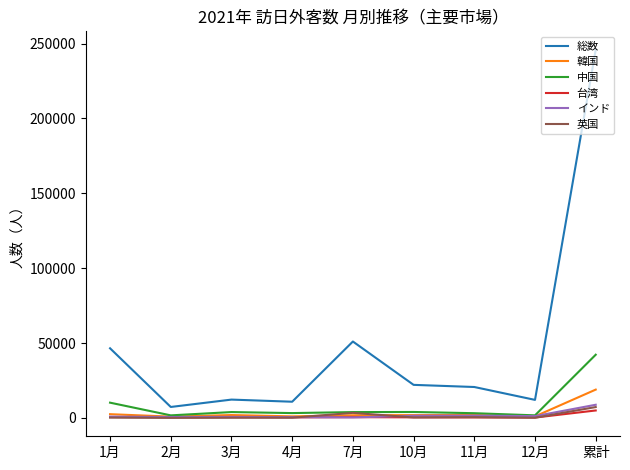

Which series changed the most between 7月 and 累計?

総数